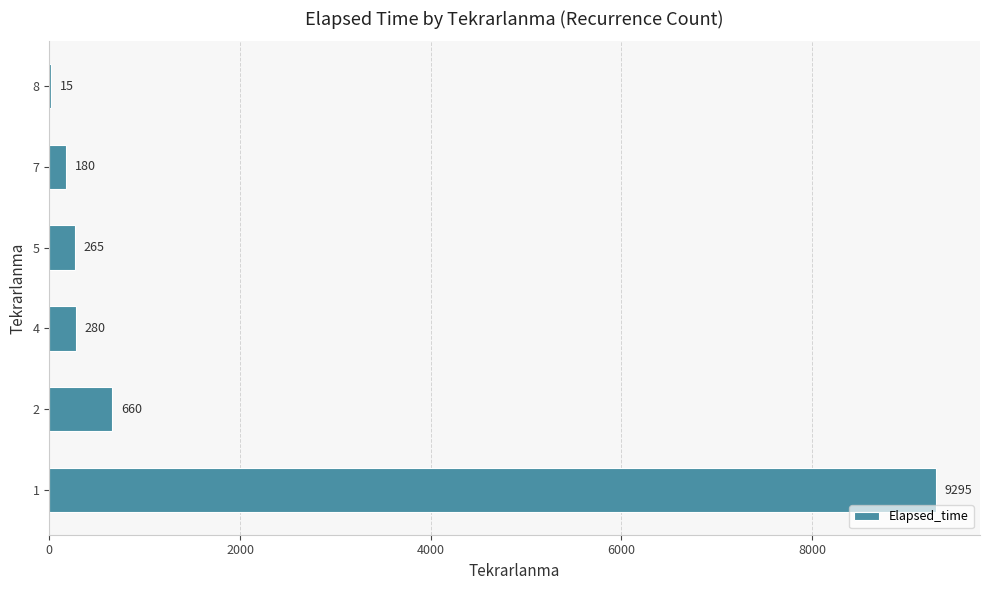

What is the sum of the values at 4 and 8?

295